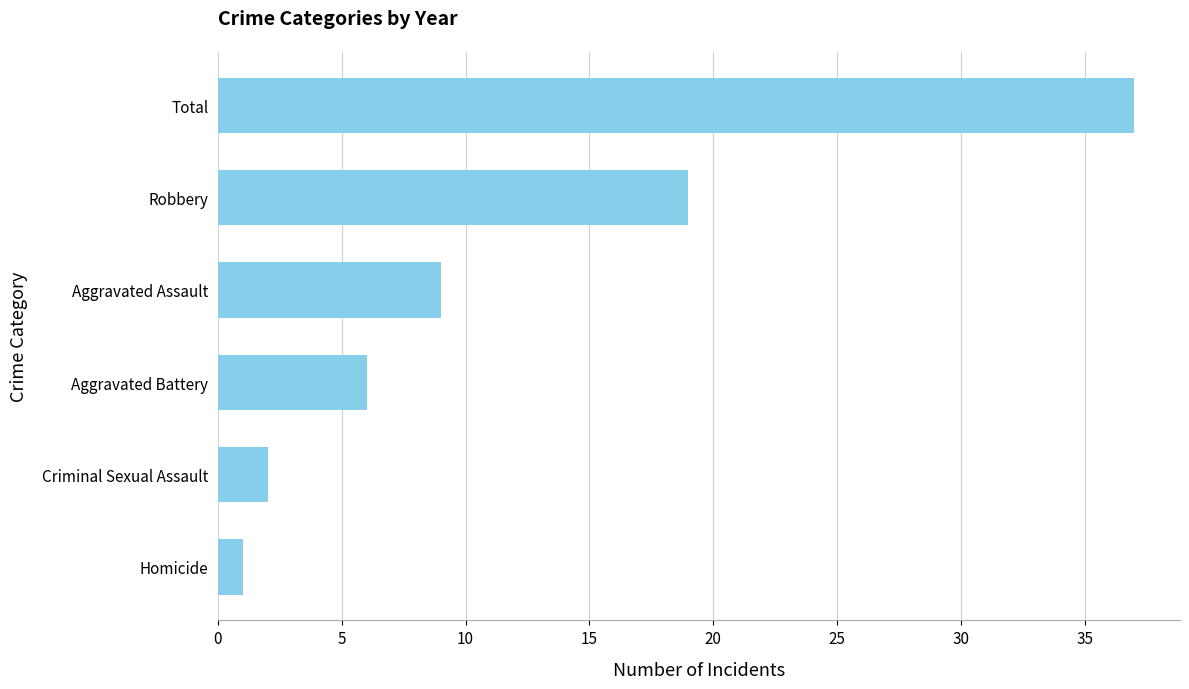

At which category does the chart reach its minimum across all series?

Homicide